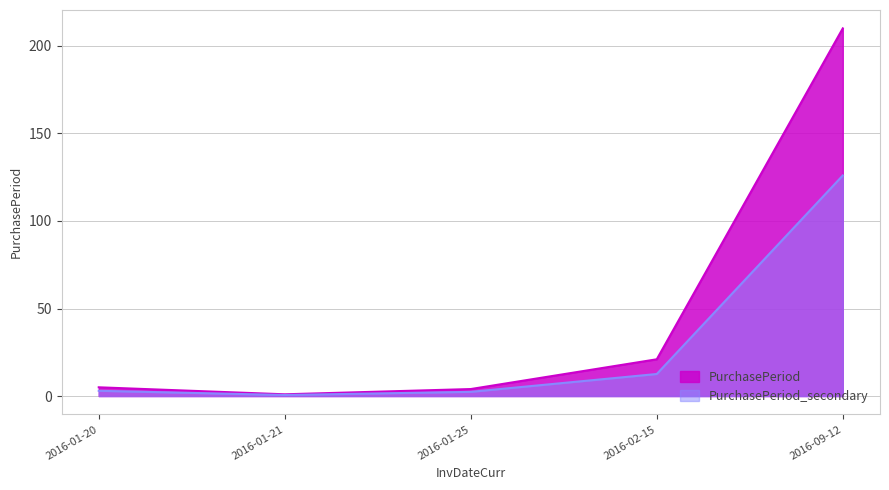

What is the smallest value displayed?

0.6